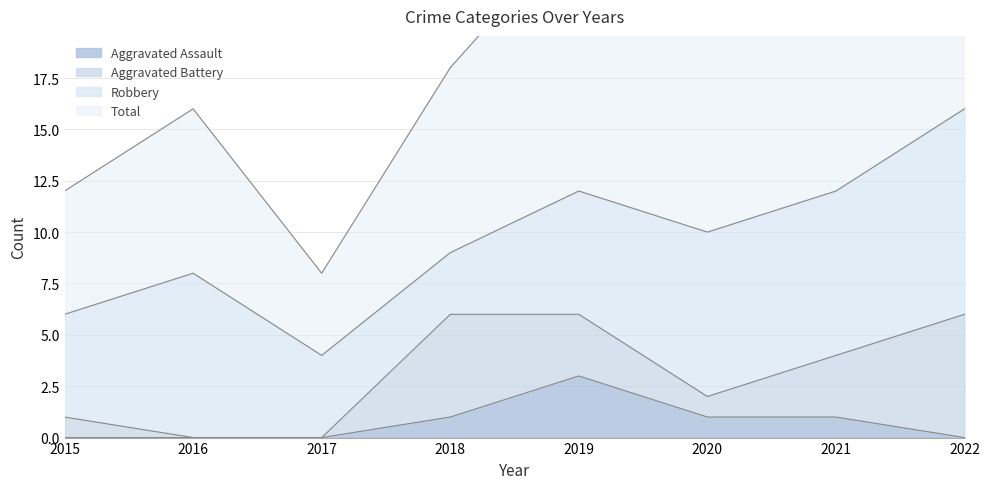

Between 2021 and 2015, which is larger?

2021